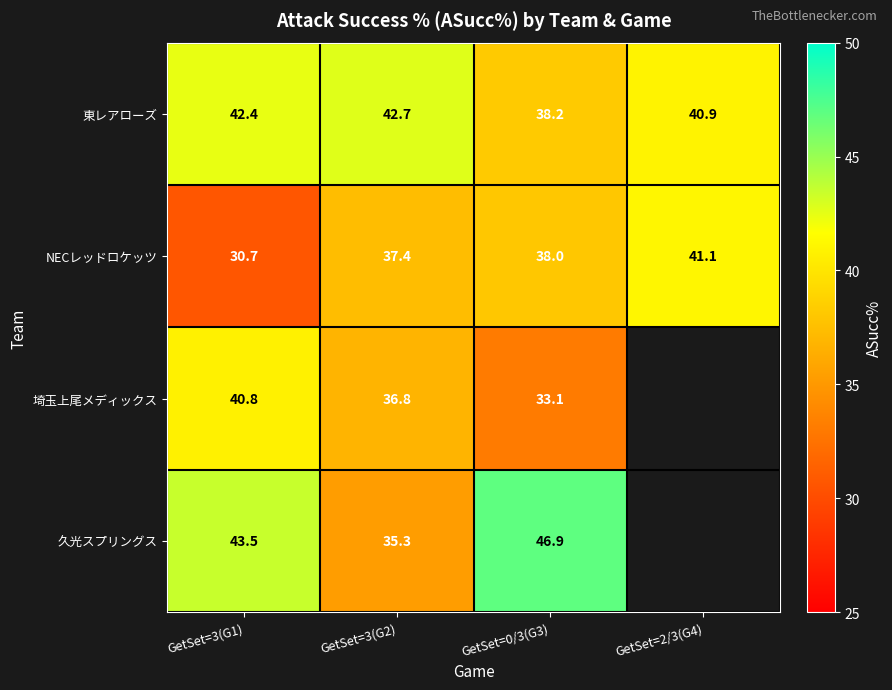

What is the total value across all series at GetSet=0/3(G3)?

156.2